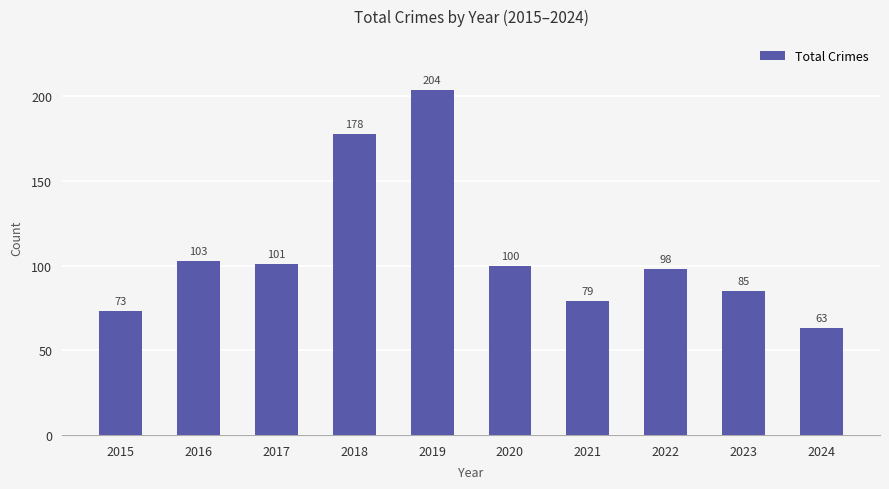

The chart shows a value of 73 at 2015. True or false?

True